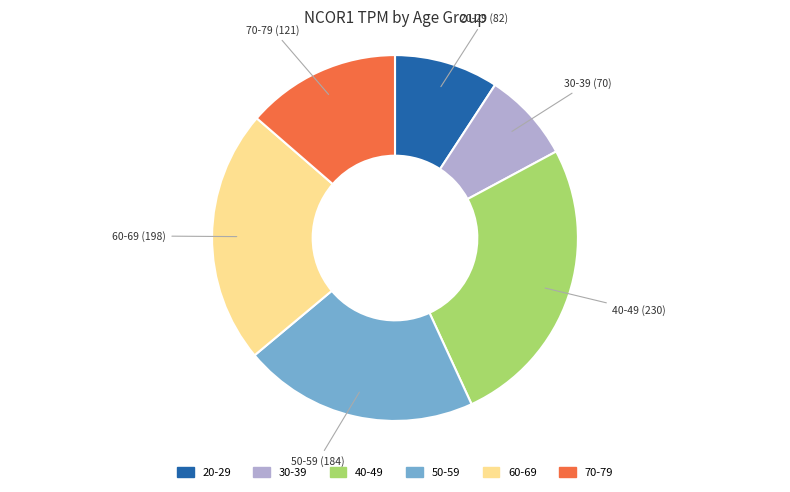

Is there any slice that represents more than half of the pie?

No